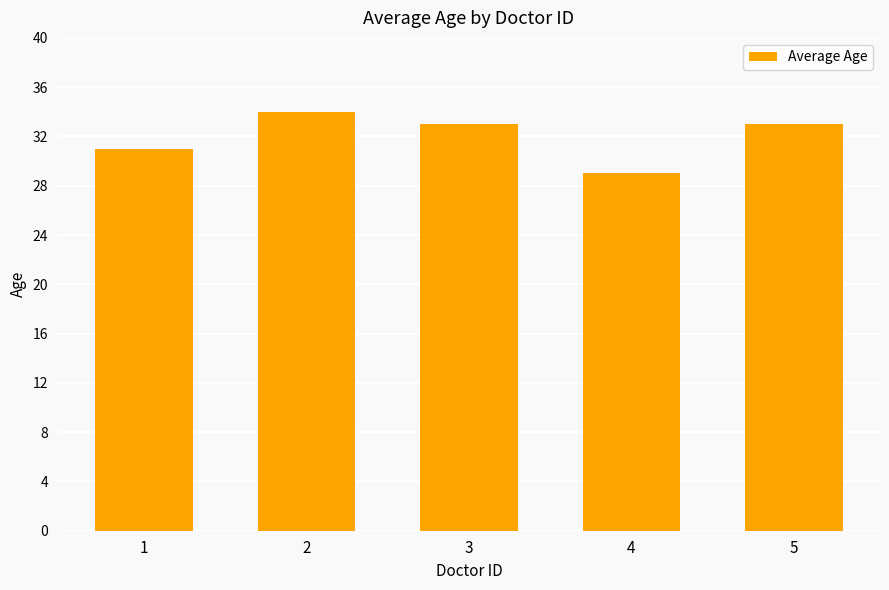

At which category does the chart reach its minimum across all series?

4